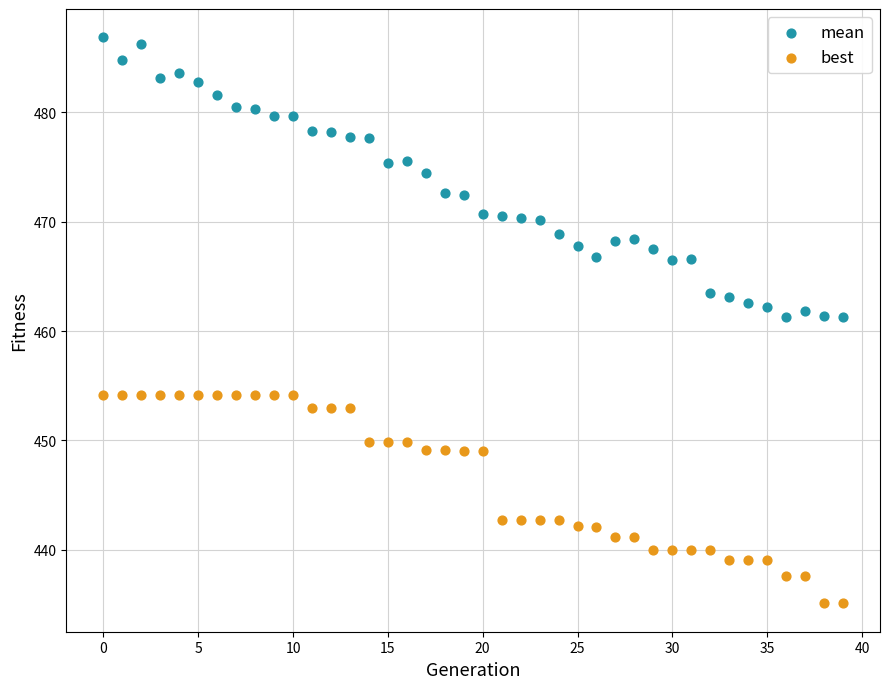

Which series reaches the maximum Y coordinate?

mean